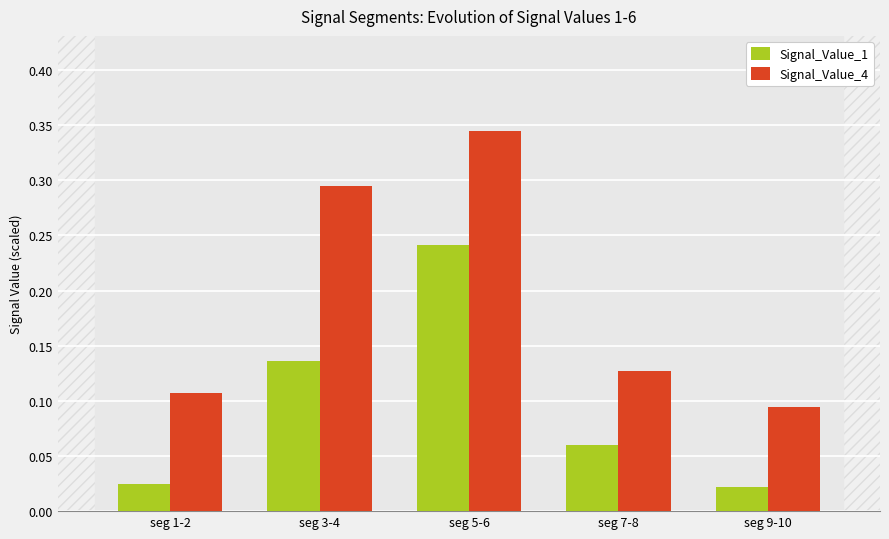

At seg 7-8, list the series in order from largest to smallest.

Signal_Value_4, Signal_Value_1